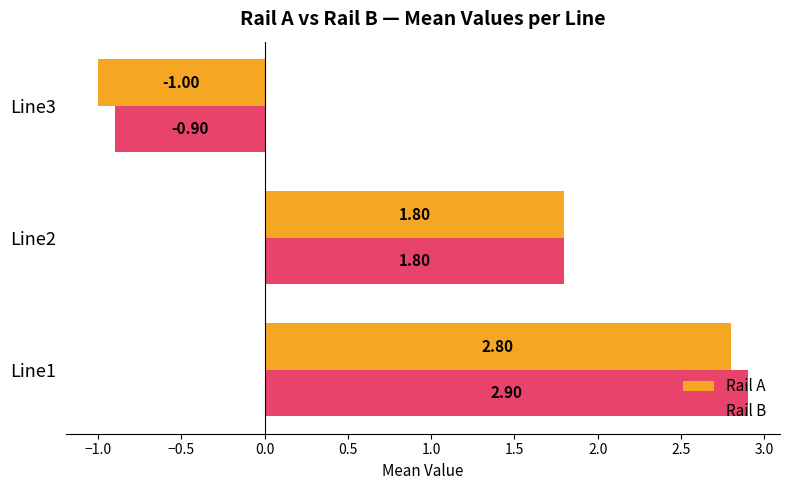

How many data points in Rail A are less than 1?

1